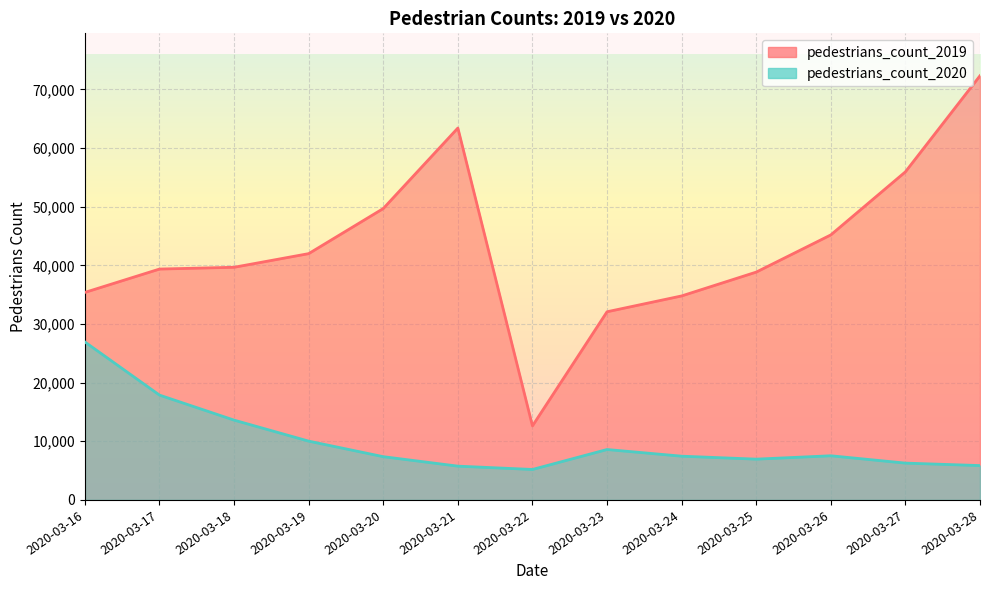

Count the number of data series in this chart.

2